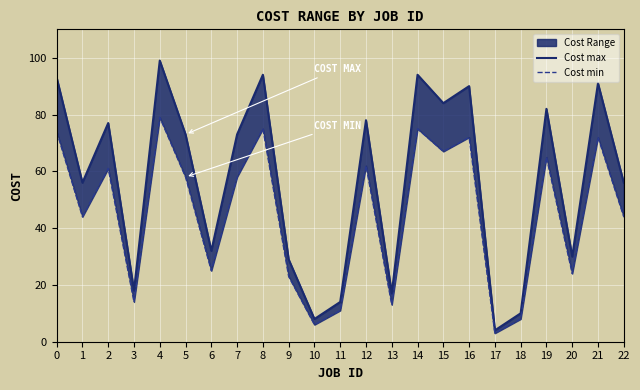

How many series are shown in this chart?

2